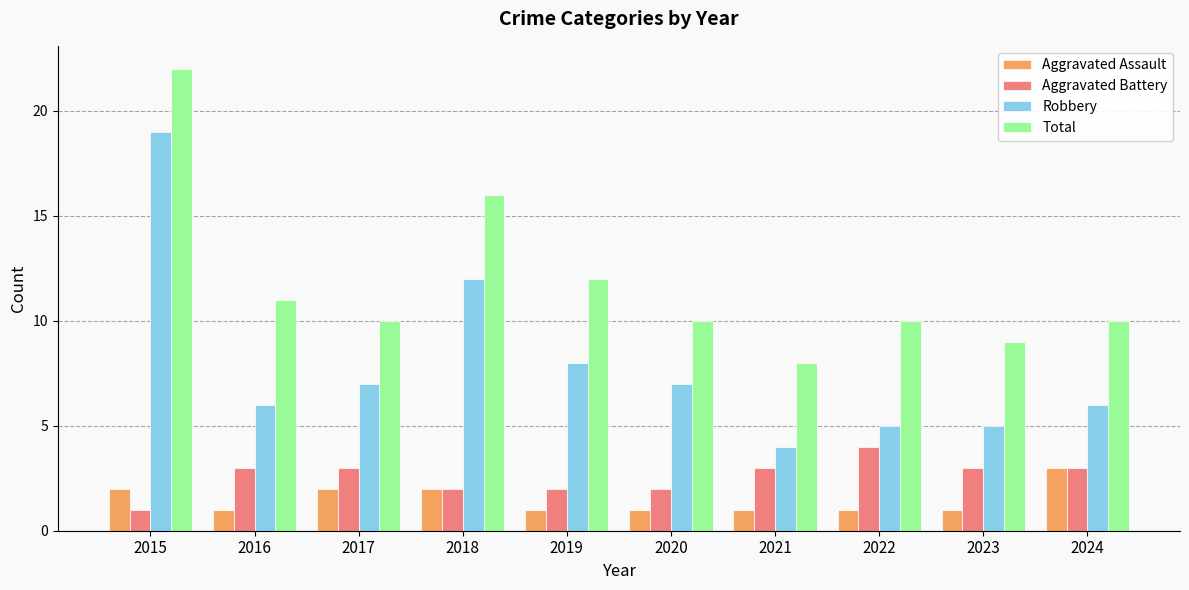

Are the bars grouped side by side (vs. stacked)?

Yes